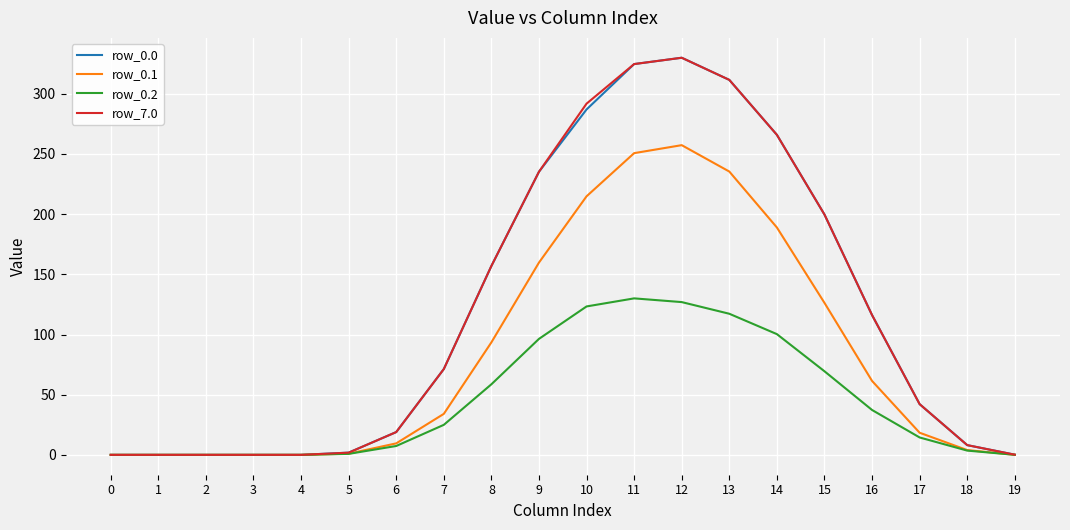

What is the average value of the row_0.1 series?

82.8